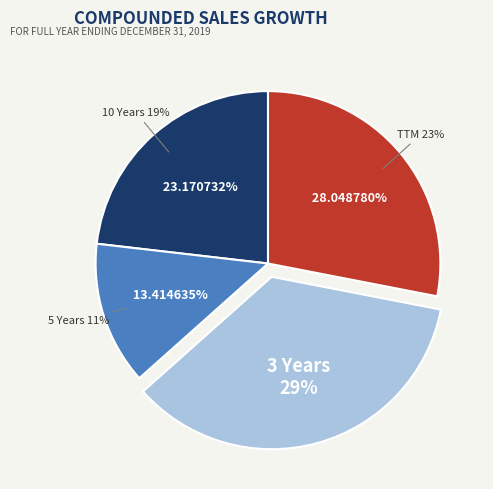

Rank the categories by value from lowest to highest.

5 Years, 10 Years, TTM, 3 Years